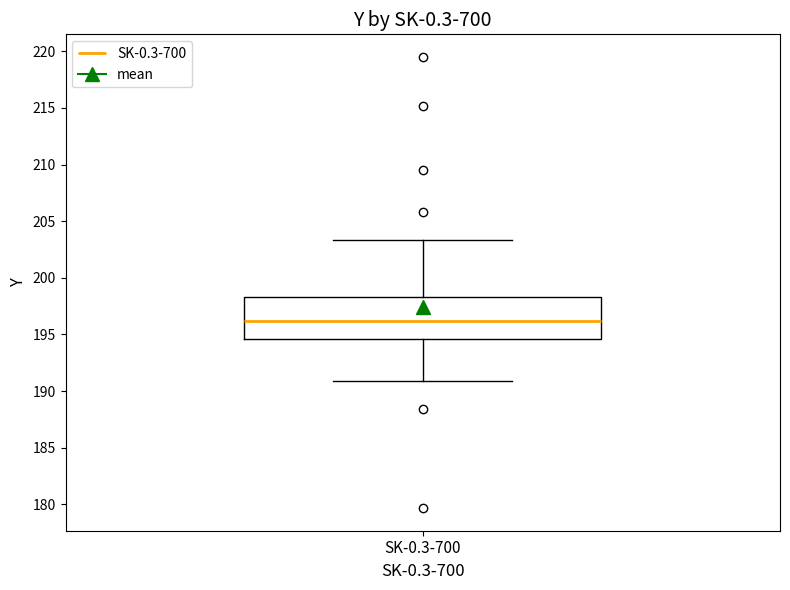

Transcribe this box plot: give where the median line is, the range the box spans, and where the two whiskers end, as read against the y-axis. The values are not printed on the chart, so give them approximately, as read against the axis.

median 196.0, box 194.5 to 198.5, whiskers 191.0 to 203.5